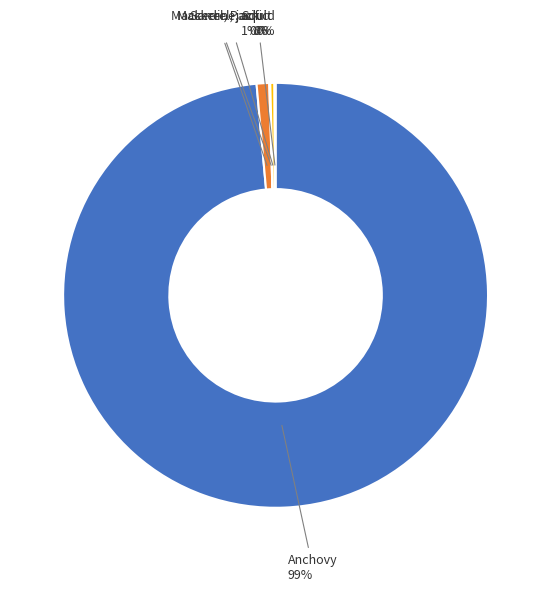

Between Anchovy and Mackerel, jack, which is larger?

Anchovy